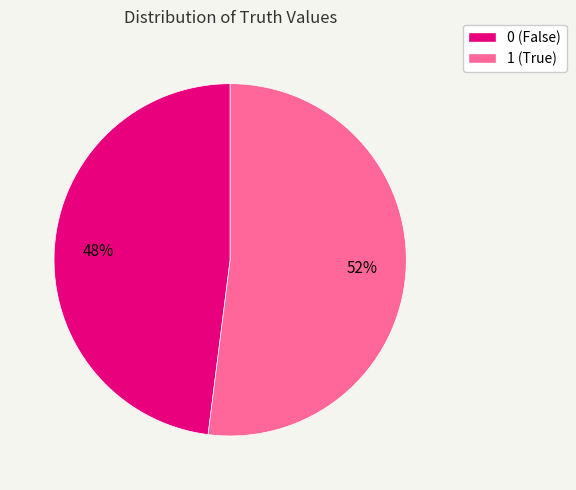

To the nearest percent, what is the average slice percentage?

50%